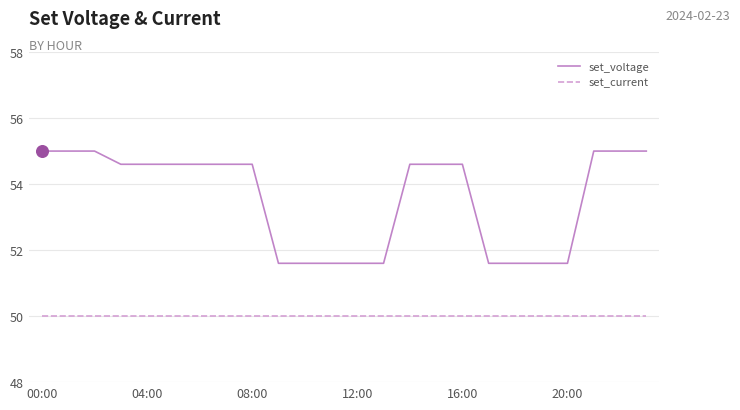

What are all the series names shown in the legend?

set_voltage, set_current